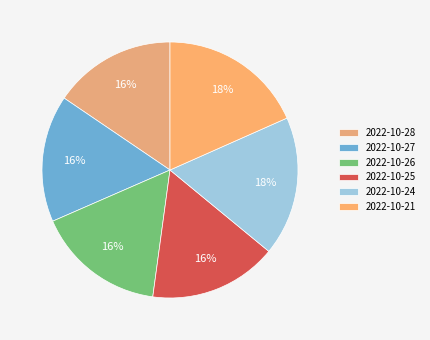

What portion of the pie excludes 2022-10-28?

84.5%